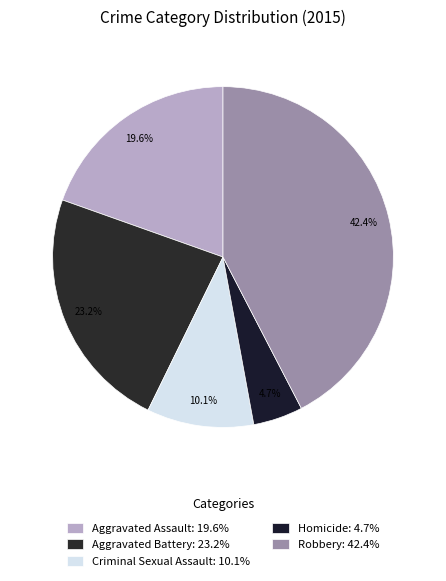

How many slices are in this pie chart?

5